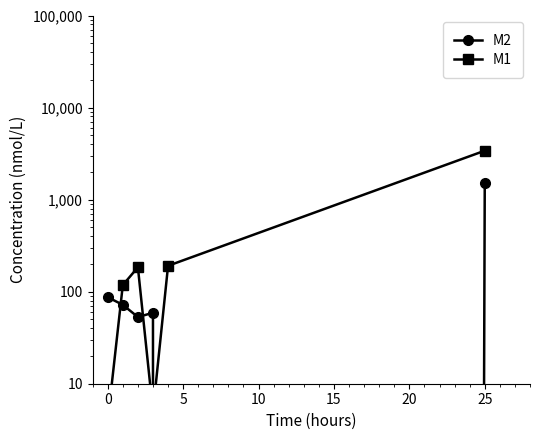

How many times do M2 and M1 cross each other?

3